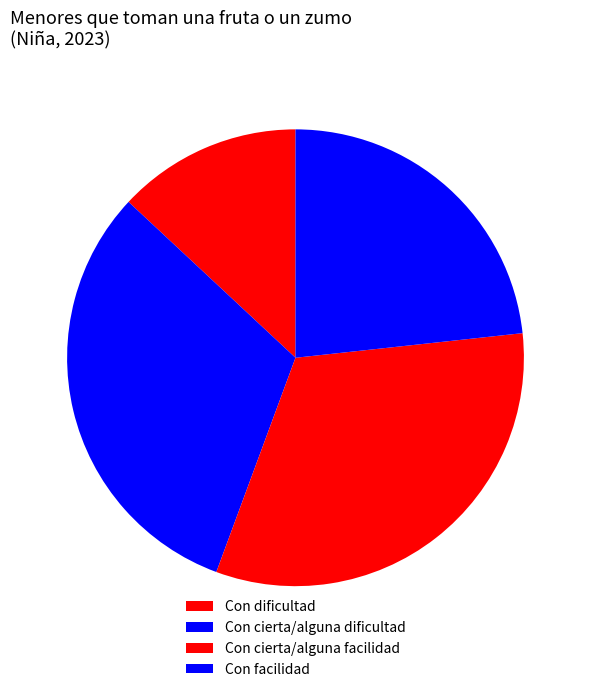

How many segments does this pie chart have?

4